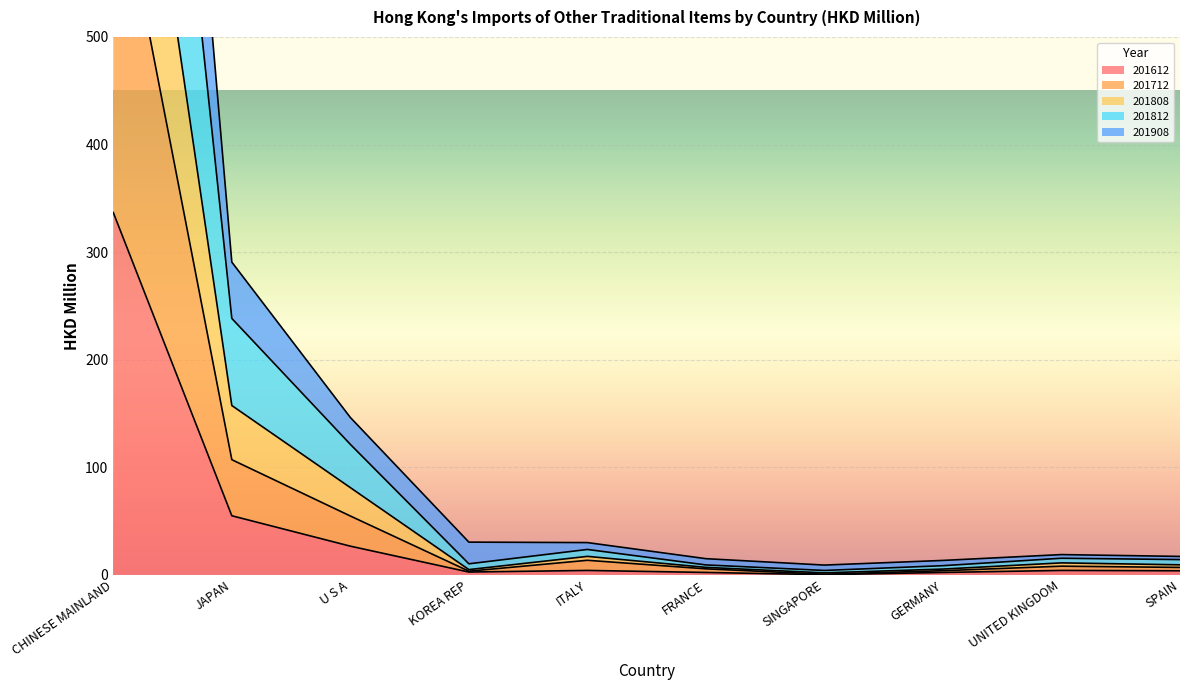

Where does the 201908 series first go above 11?

CHINESE MAINLAND